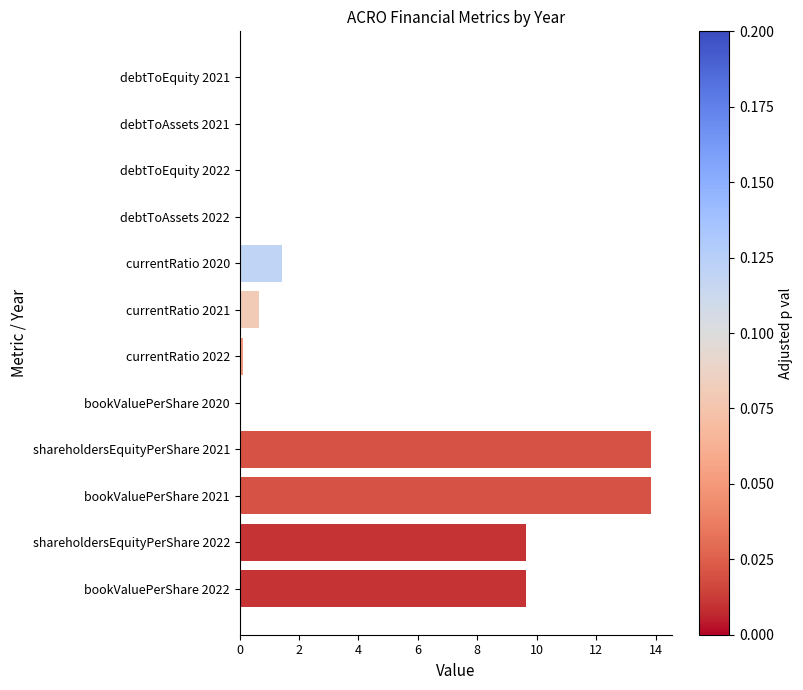

The value at bookValuePerShare 2022 is 13.2. True or false?

False